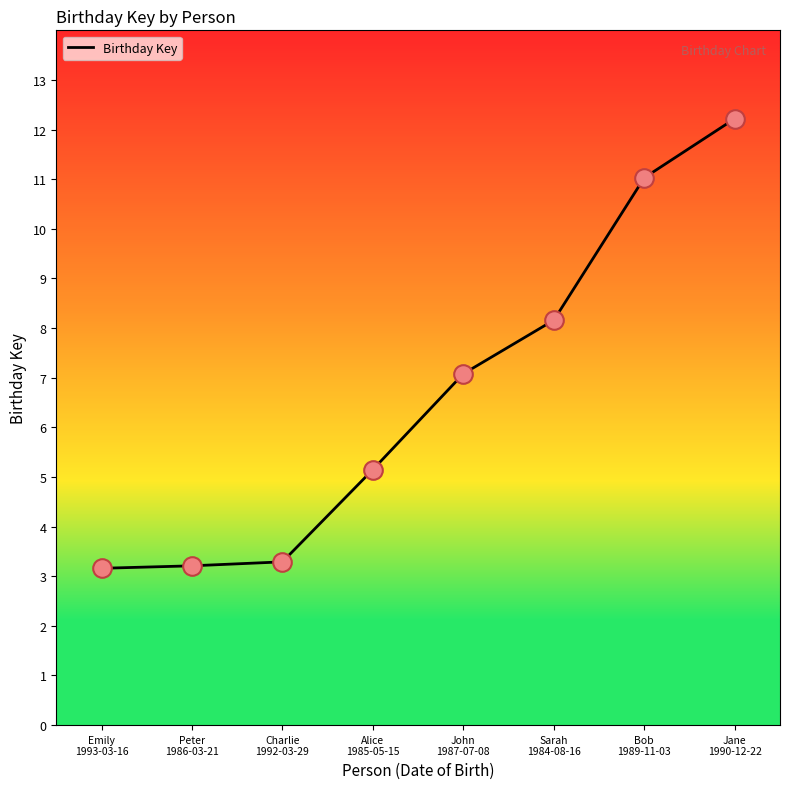

What is the change in value from Emily
1993-03-16 to Sarah
1984-08-16?

+5.0